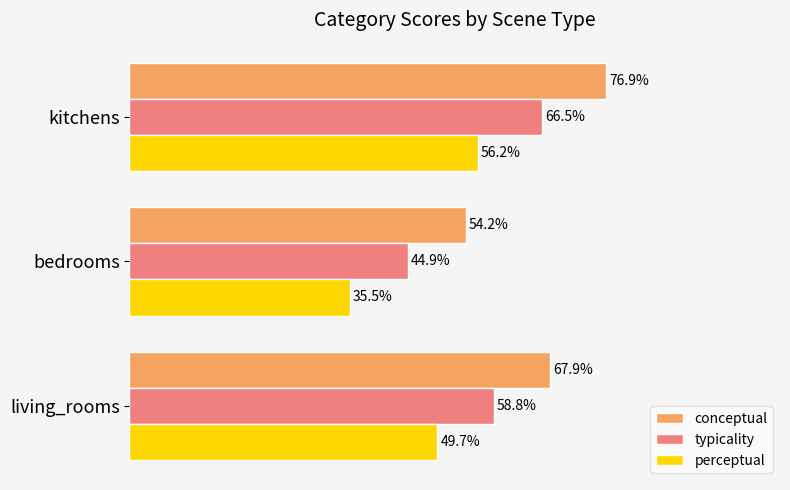

What are all the series names shown in the legend?

conceptual, typicality, perceptual